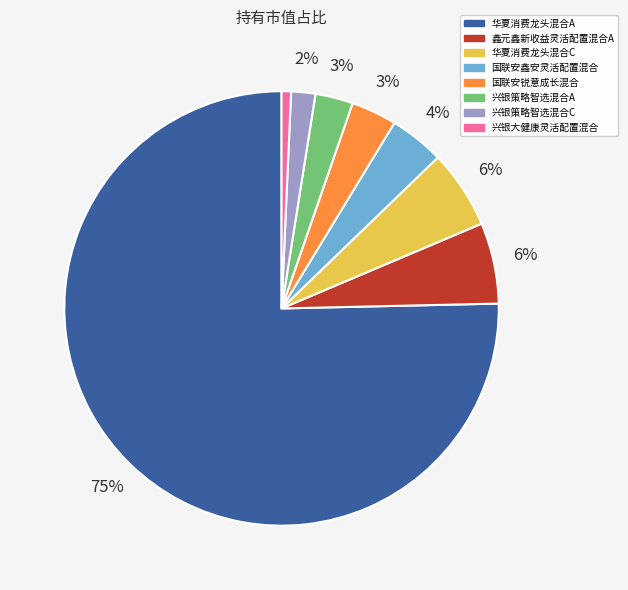

To the nearest percent, what portion does 兴银策略智选混合C represent?

2%